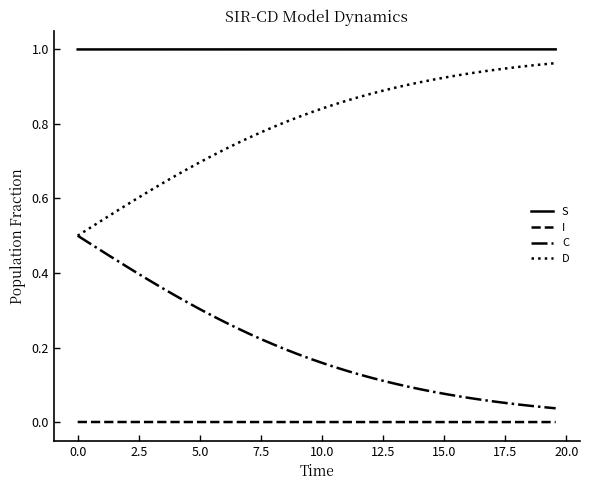

What are all the series names shown in the legend?

S, I, C, D